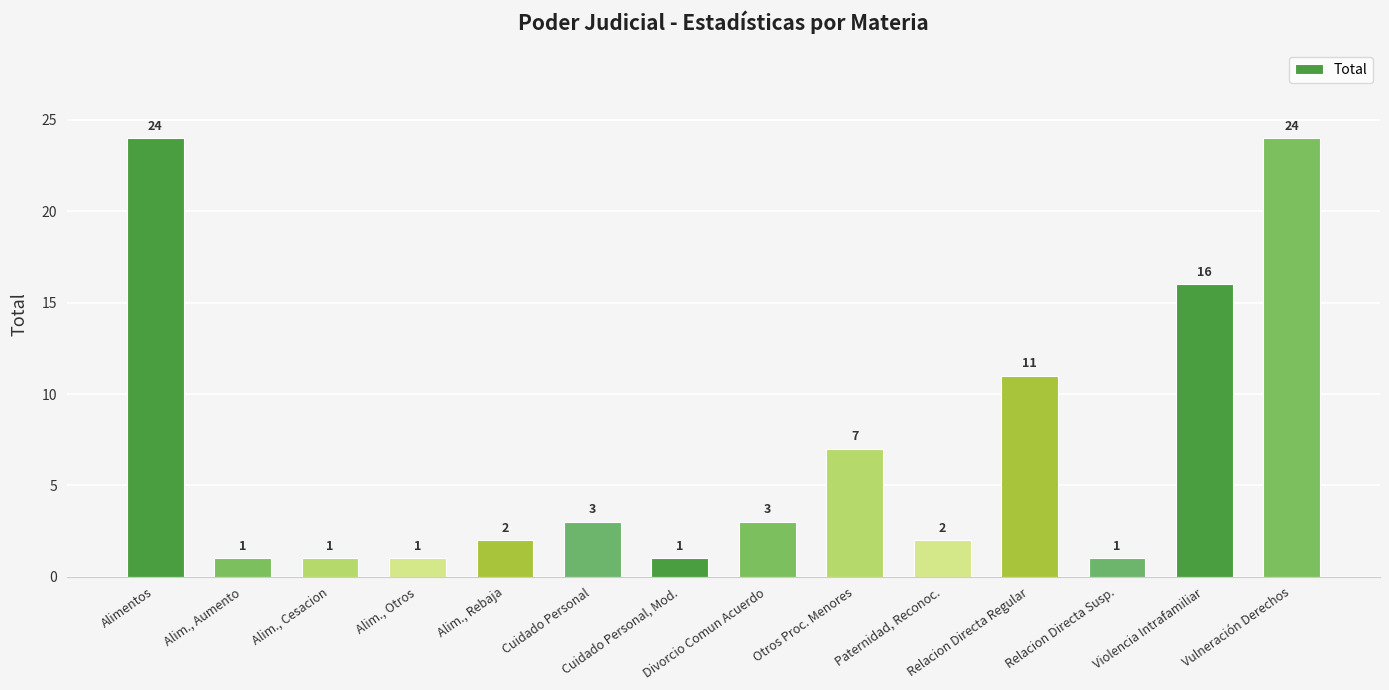

What is the difference between the second highest and minimum values?

23